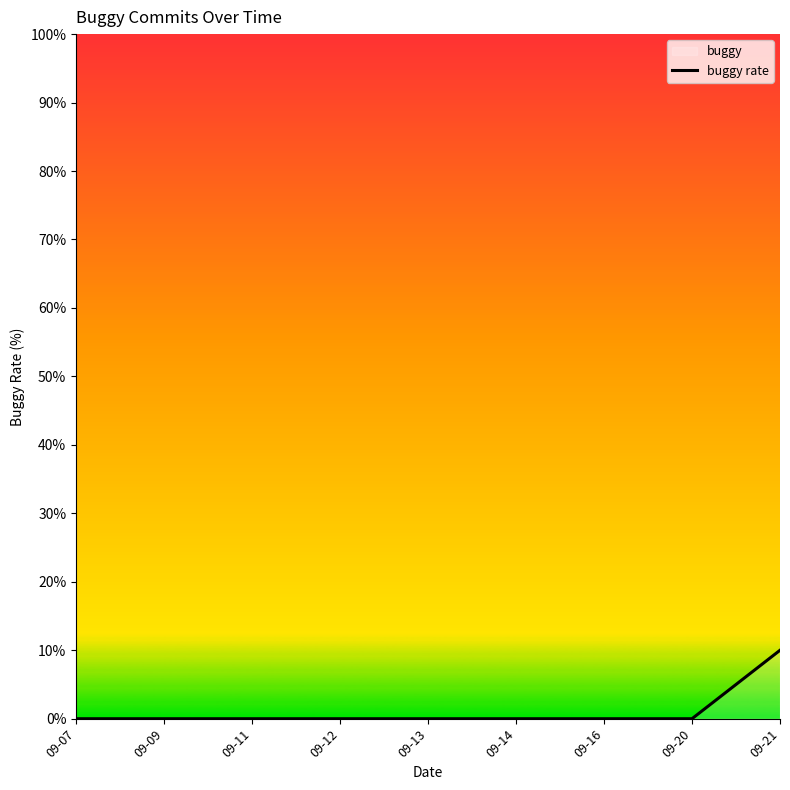

How many data points does each series have?

9